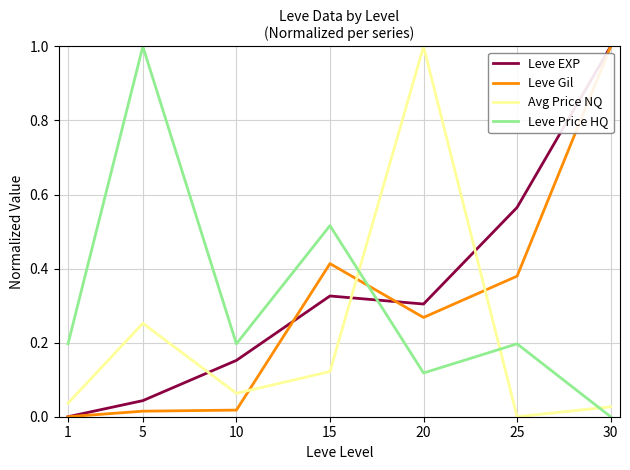

What is the greatest value displayed?

1.0